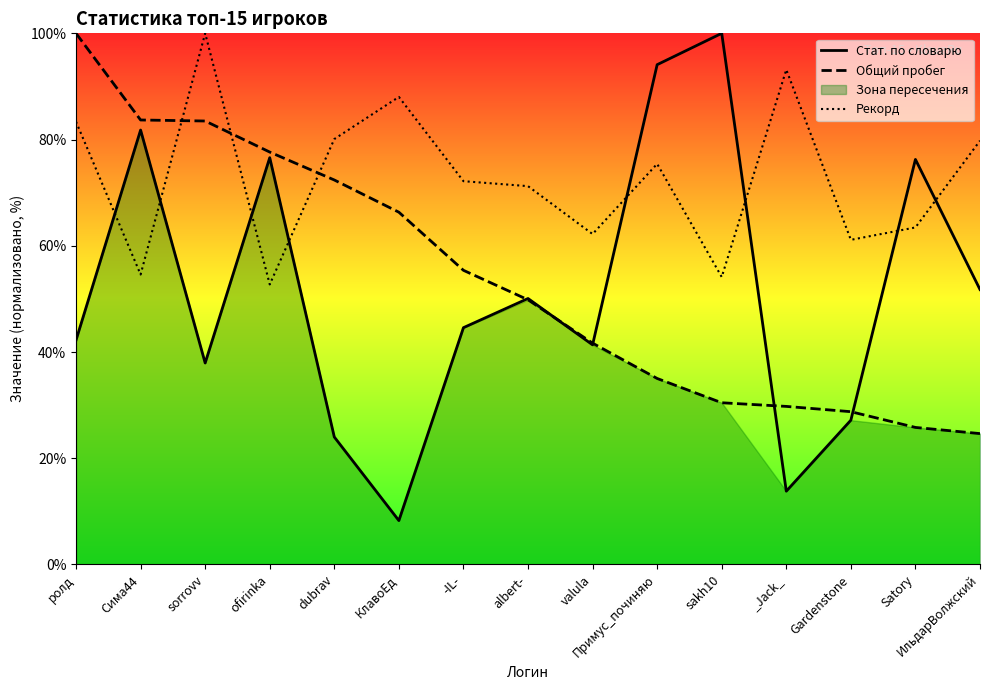

True or false: Рекорд and Общий пробег cross at least once.

True